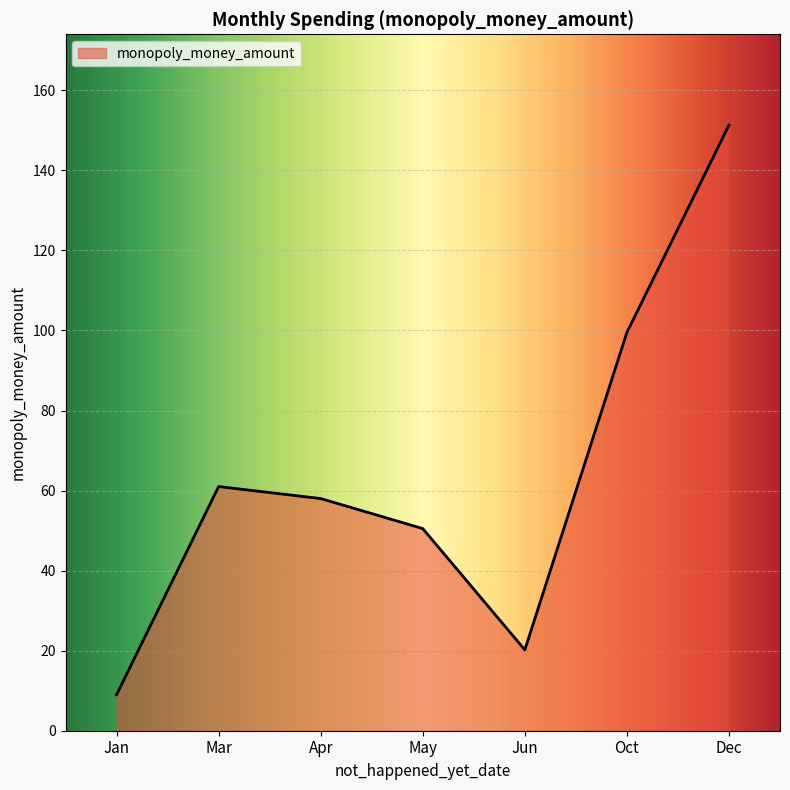

Does the chart have visible grid lines?

Yes